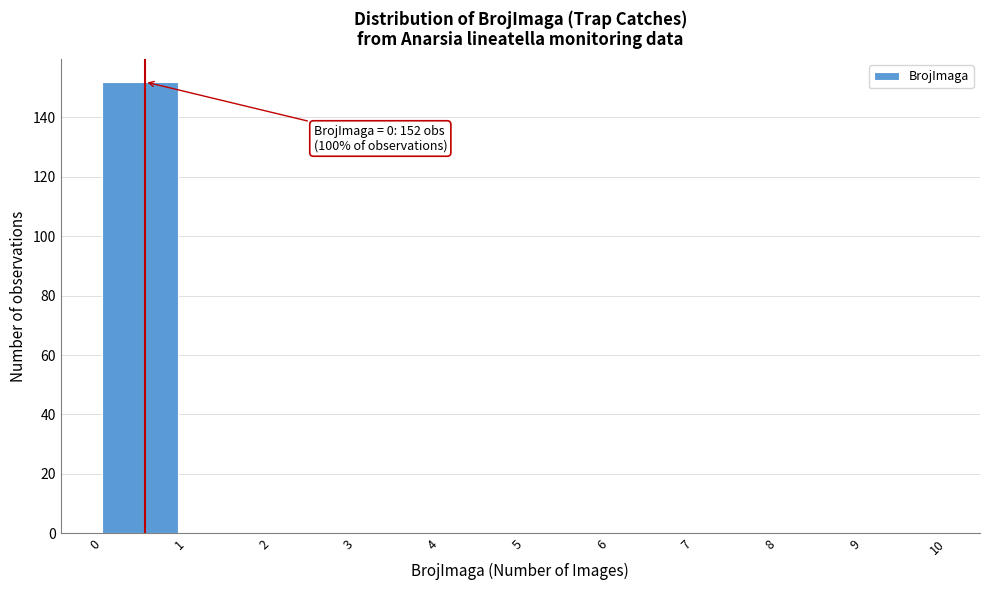

Which range on the x-axis has the tallest bar?

0 to 1